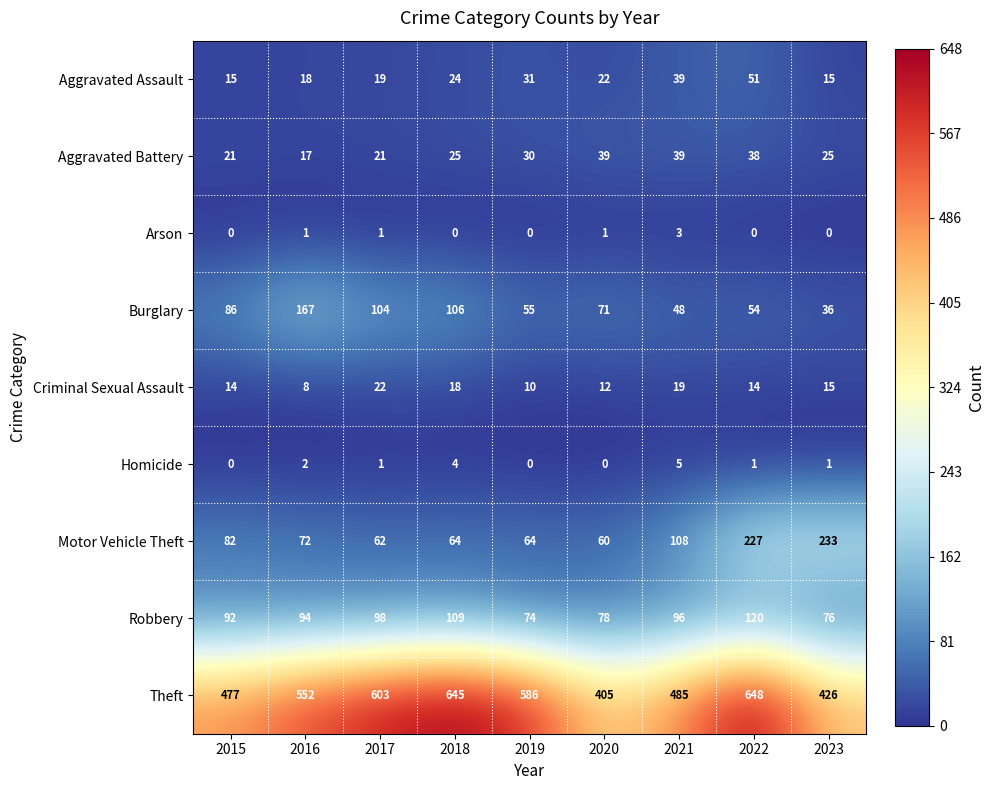

True or false: Robbery has a value of 115 at 2019.

False